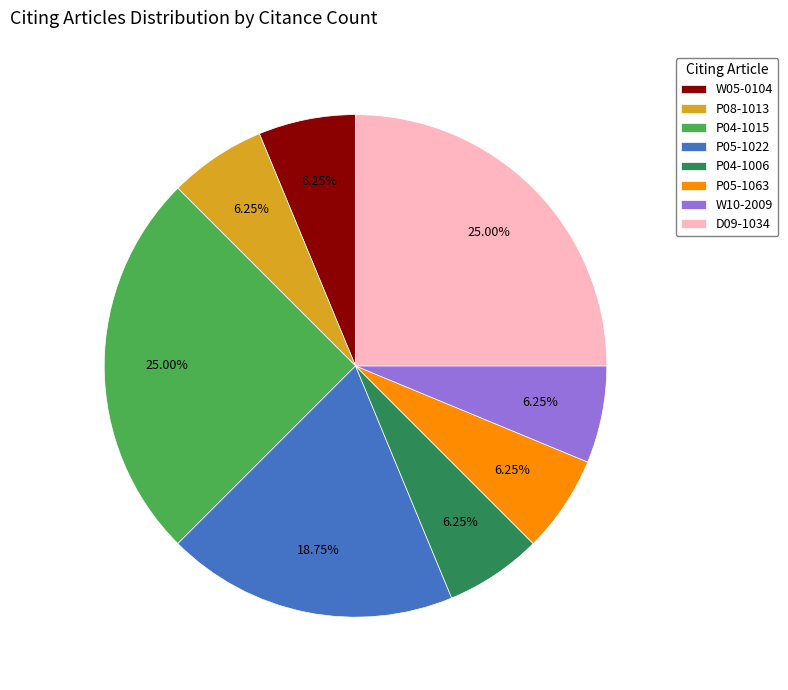

What is the ratio of the value at P04-1006 to the value at P05-1063?

1.0